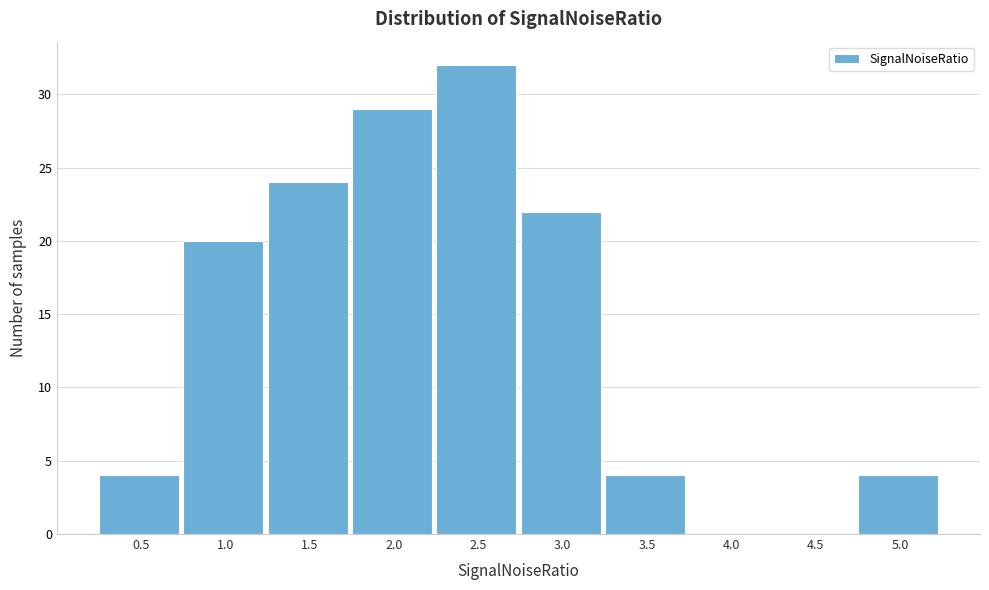

Reading left to right, list all the values displayed in this chart.

0.5=4	1.0=20	1.5=24	2.0=29	2.5=32	3.0=22	3.5=4	4.0=0	4.5=0	5.0=4